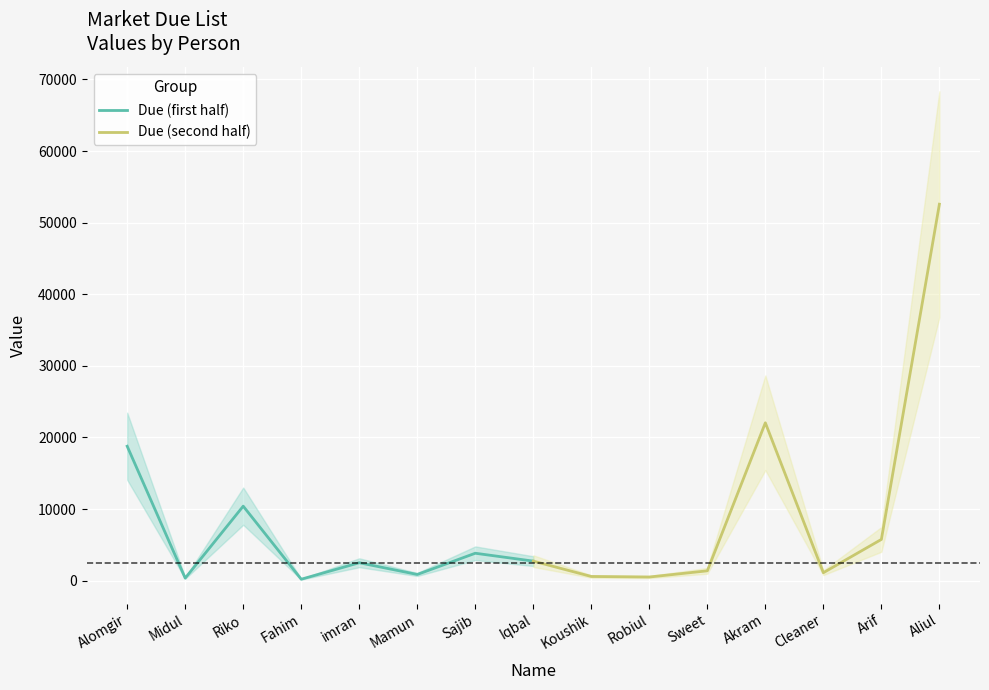

Where is the first local maximum for Due (second half)?

Akram